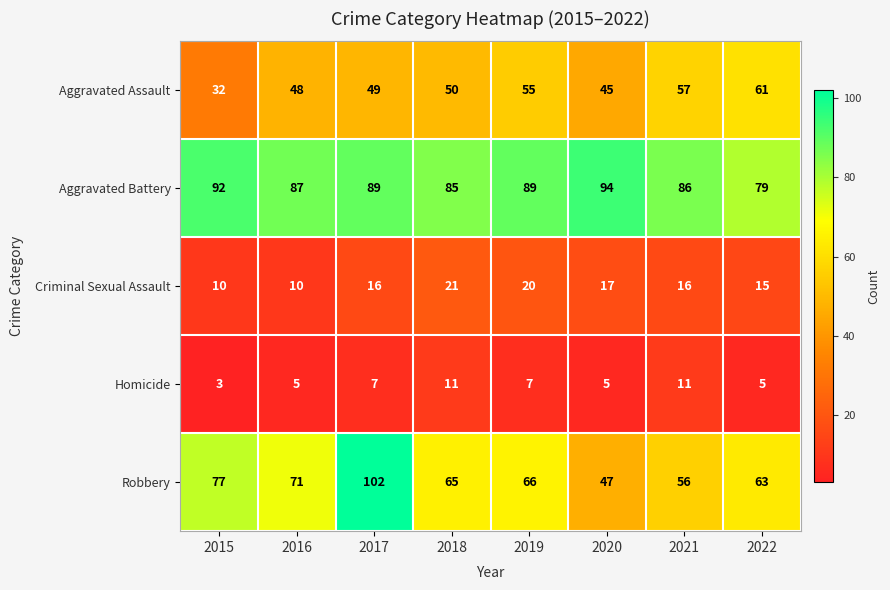

How many series are shown in this chart?

5